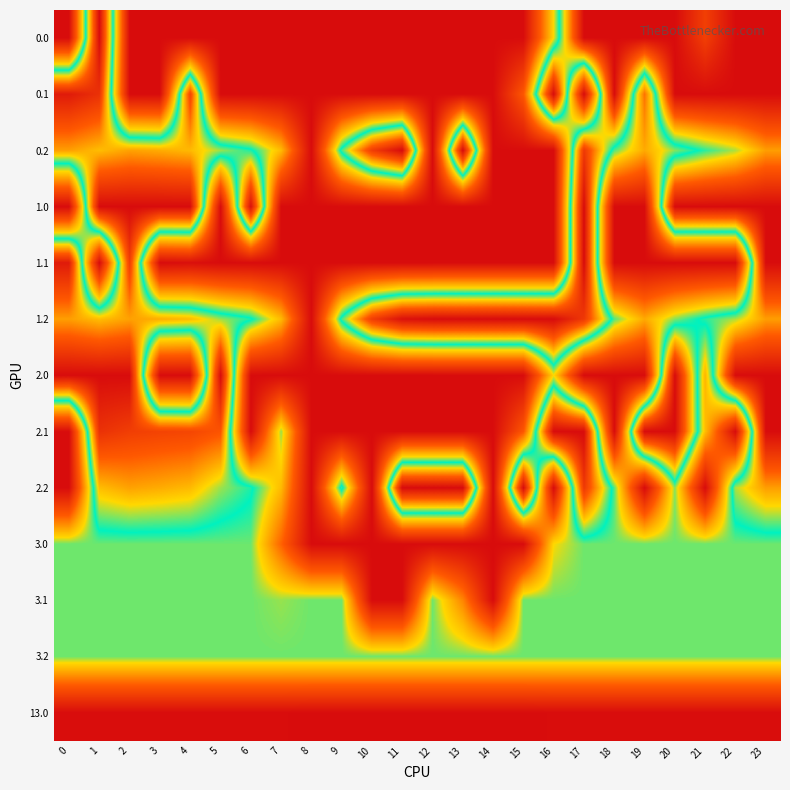

Count the number of categories in the chart.

24